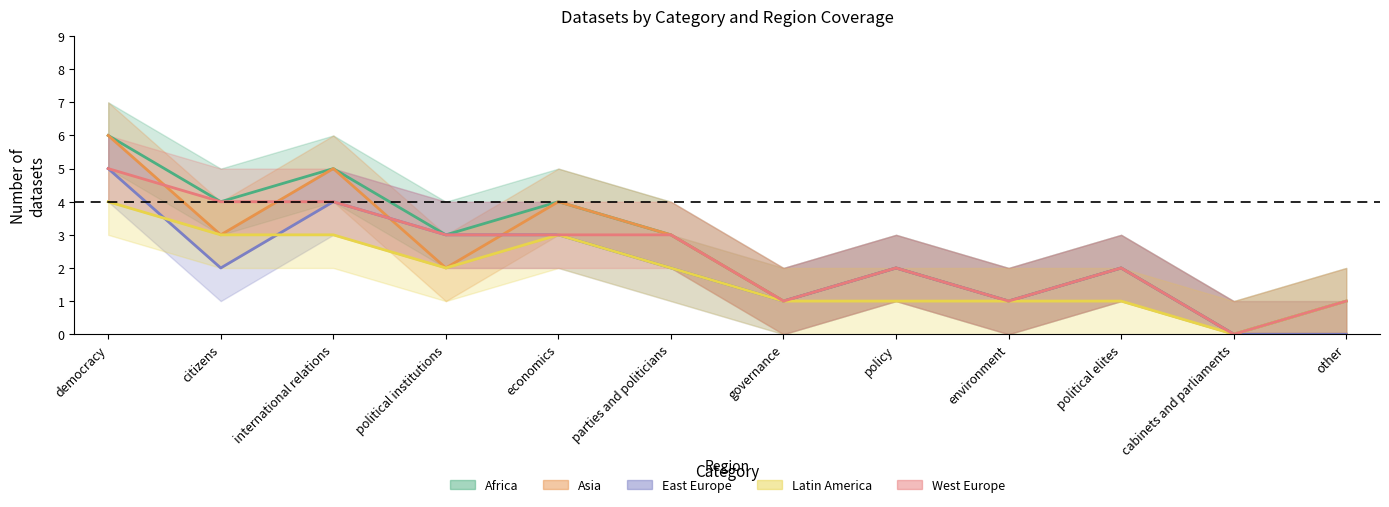

What is the difference between the maximum and minimum values in the Latin America series?

4